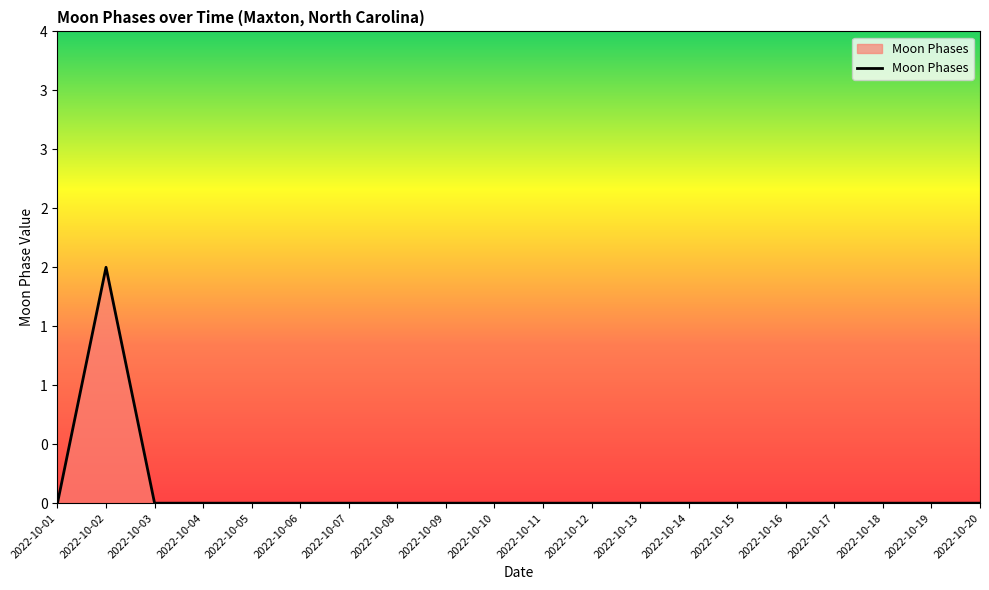

Does the chart display data point markers on the line(s)?

No